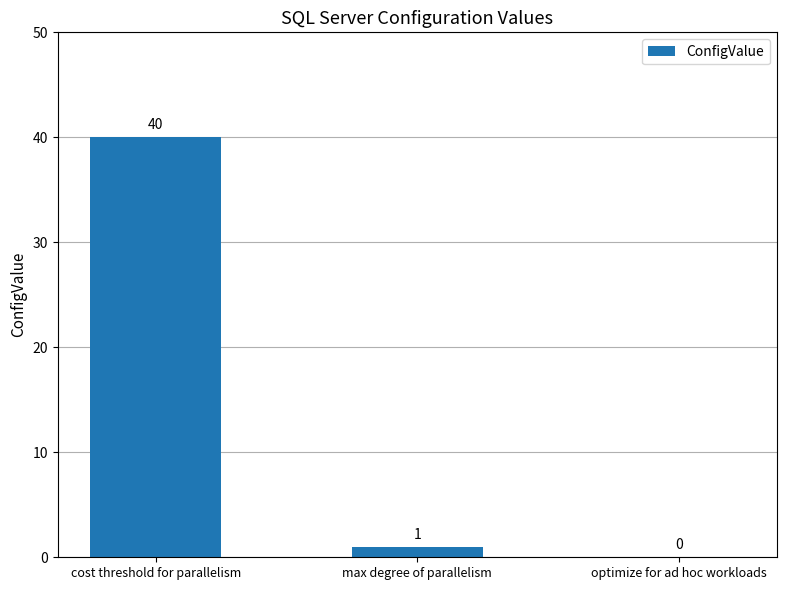

What is the sum of the values at cost threshold for parallelism and max degree of parallelism?

41